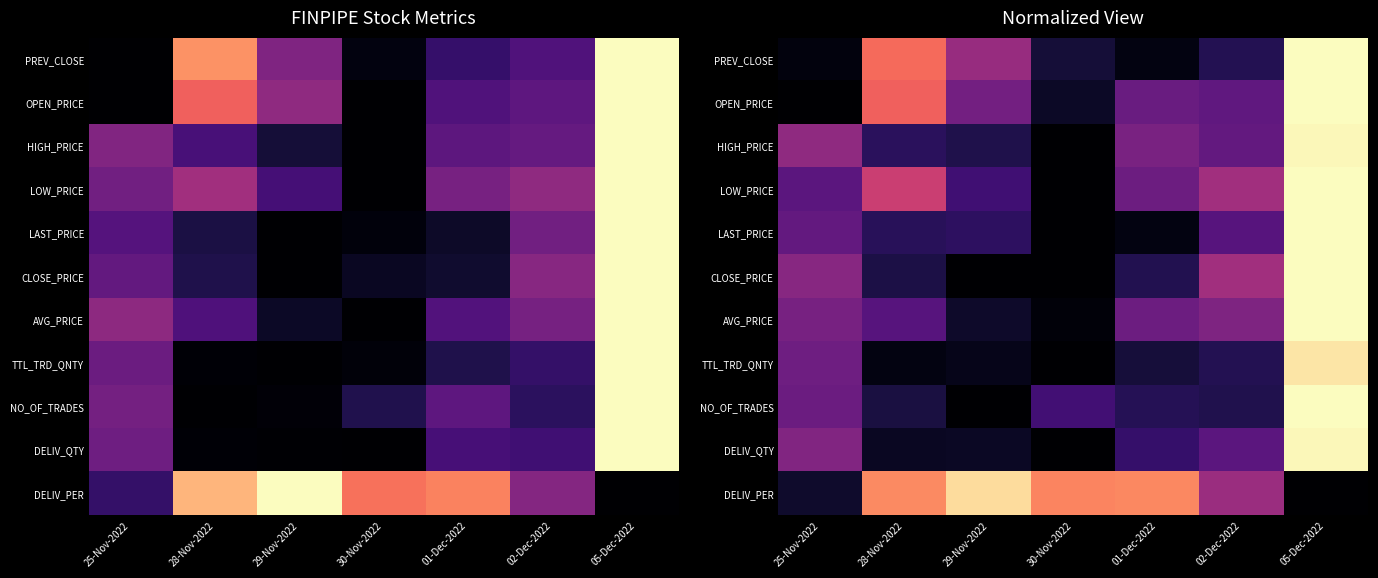

At which category is the sum across all series the highest?

05-Dec-2022